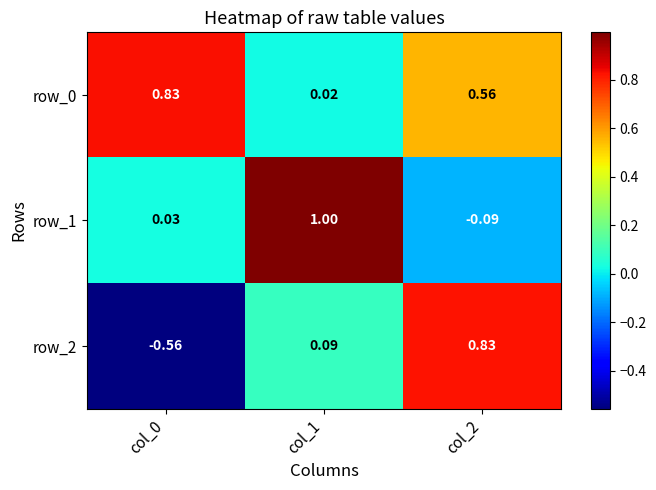

Which category has the highest value in the row_1 series?

col_1